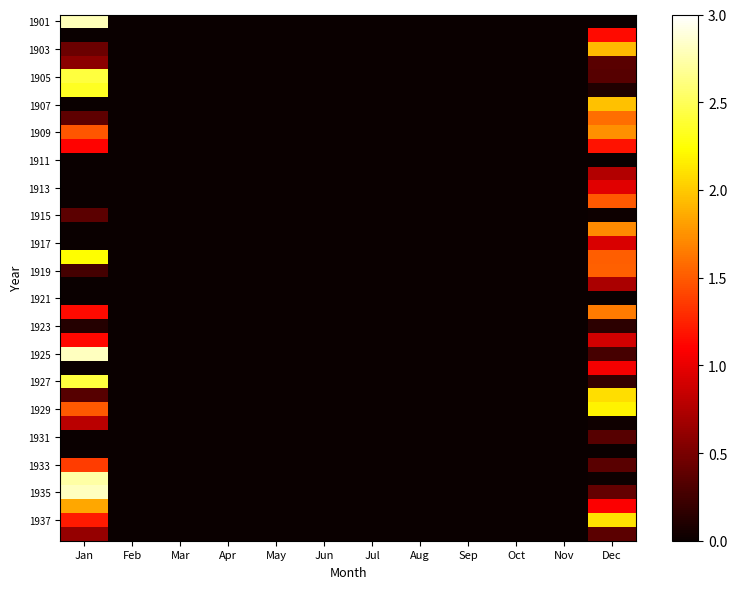

Which label corresponds to the smallest value in the chart?

Feb